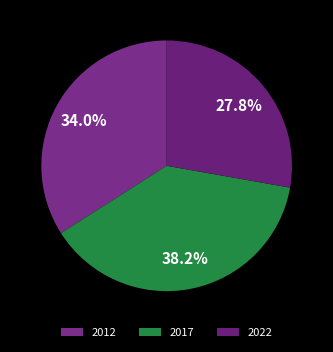

Do 2022 and 2017 together represent more than half of the pie?

Yes